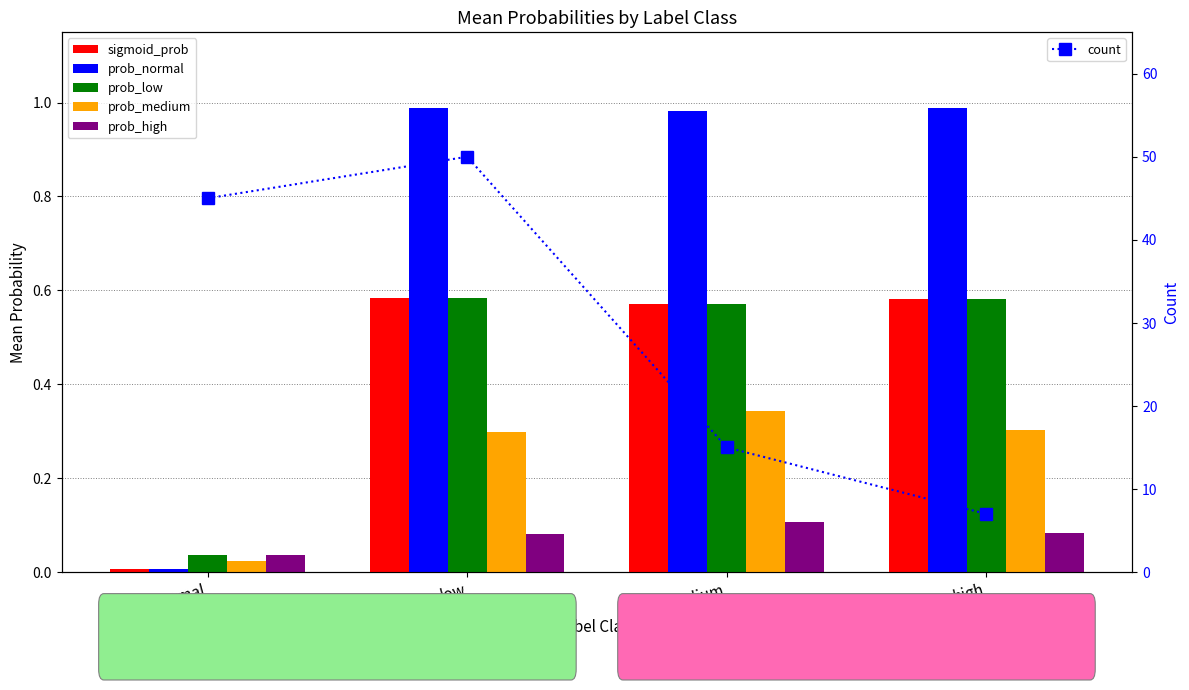

The value of count at medium is 25.8. True or false?

False